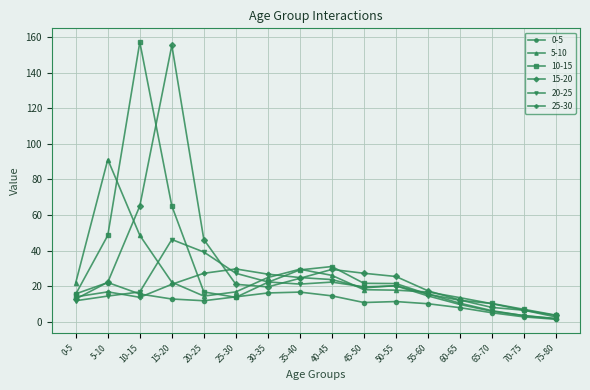

At 40-45, list the series in order from smallest to largest.

0-5, 20-25, 25-30, 5-10, 15-20, 10-15